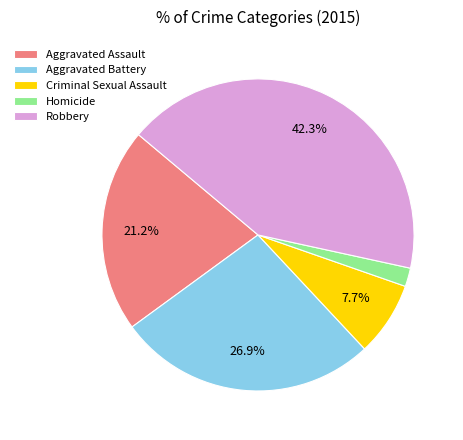

How many slices are in this pie chart?

5